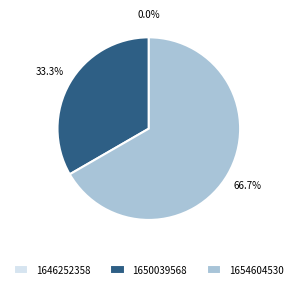

To the nearest percent, what is the difference between the 1650039568 and 1654604530 slice percentages?

33%